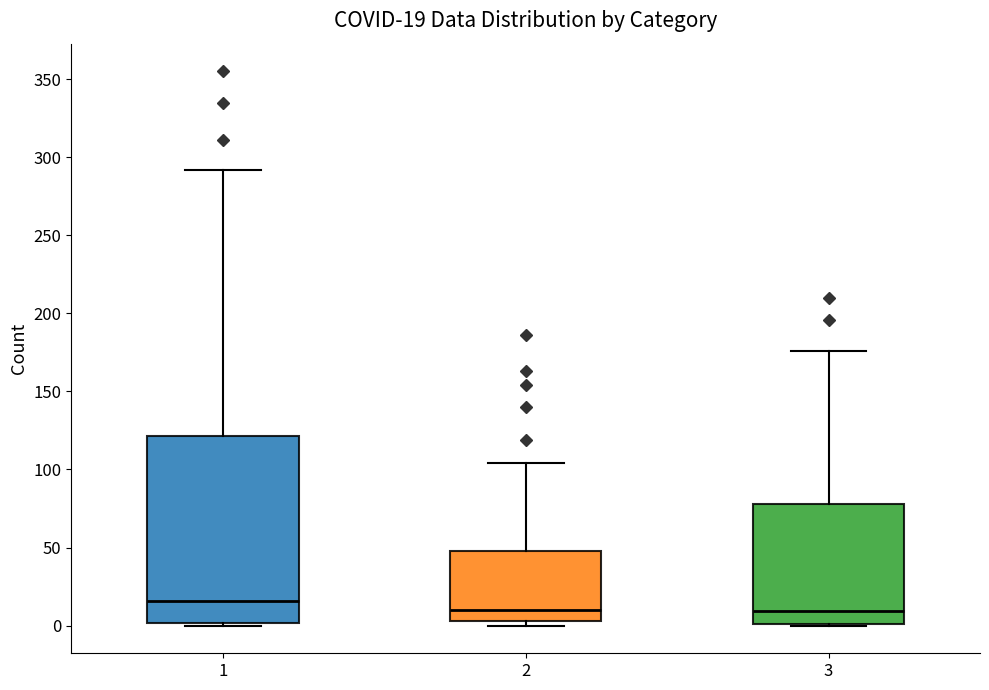

Which box has the highest median line?

1